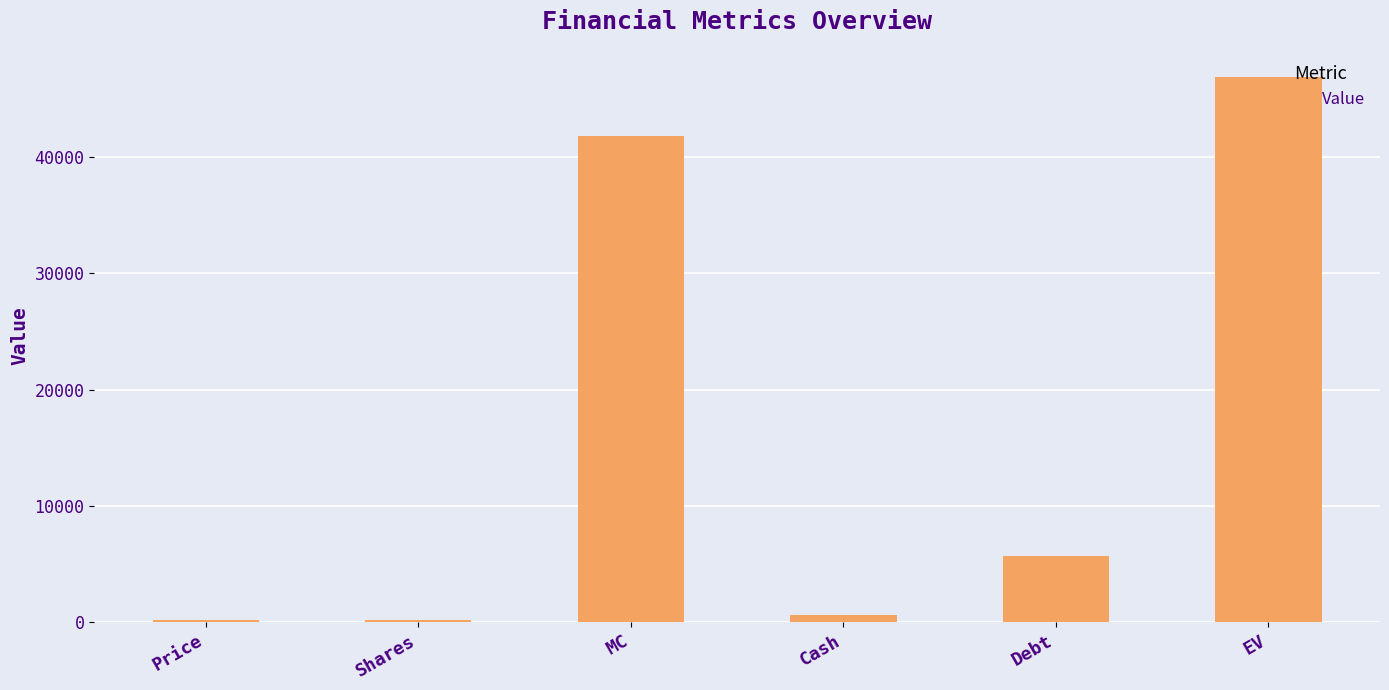

True or false: the data shows 12567.1 at MC.

False